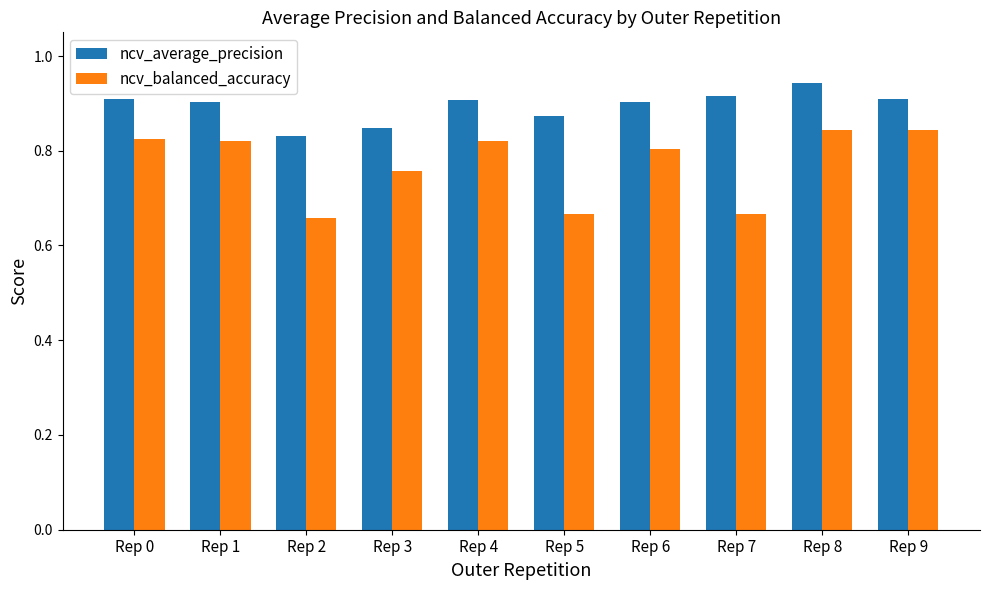

The value of ncv_average_precision at Rep 6 is 0.3. True or false?

False